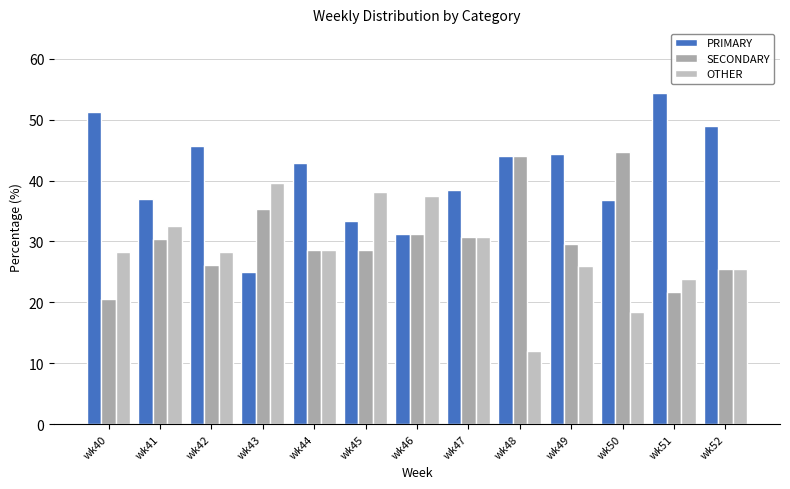

What is the total value across all series at wk46?

100.0